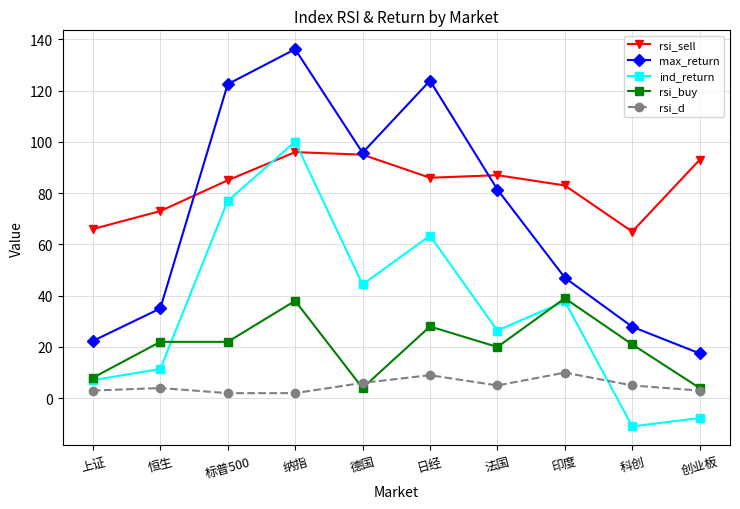

What are all the series names shown in the legend?

rsi_sell, max_return, ind_return, rsi_buy, rsi_d